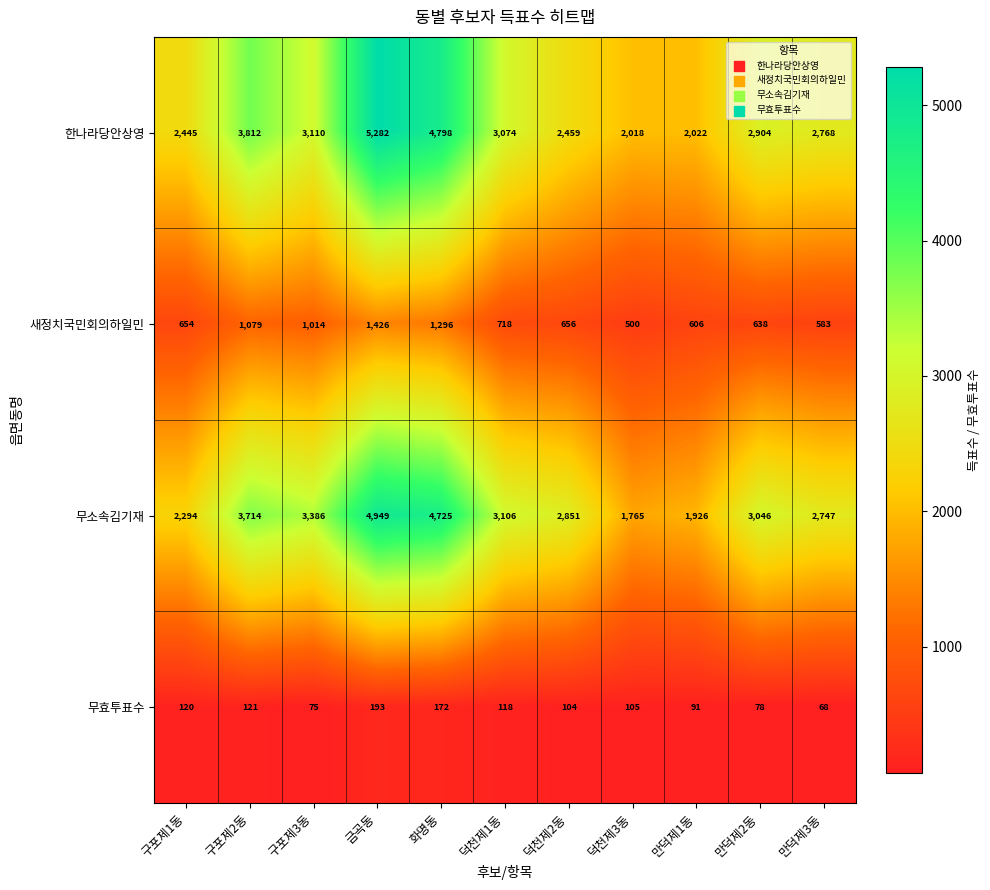

At which label is 새정치국민회의하일민 closest to 963?

구포제3동